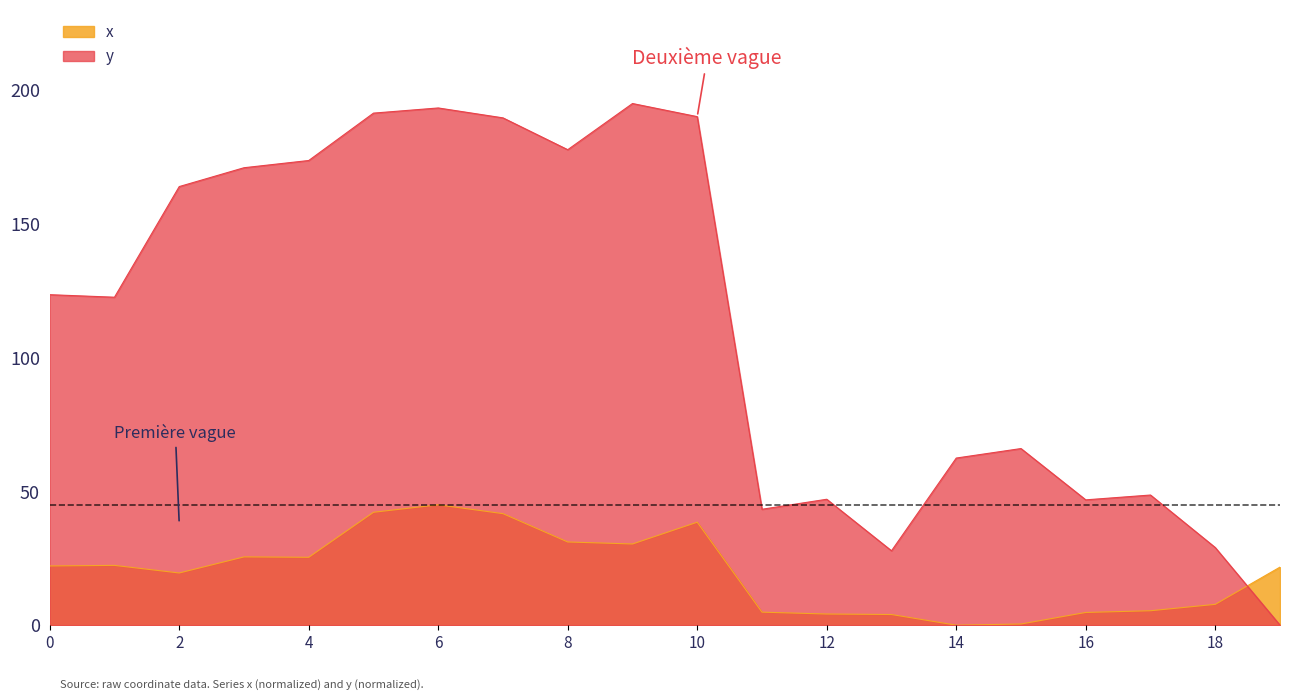

True or false: x and y intersect in this chart.

True